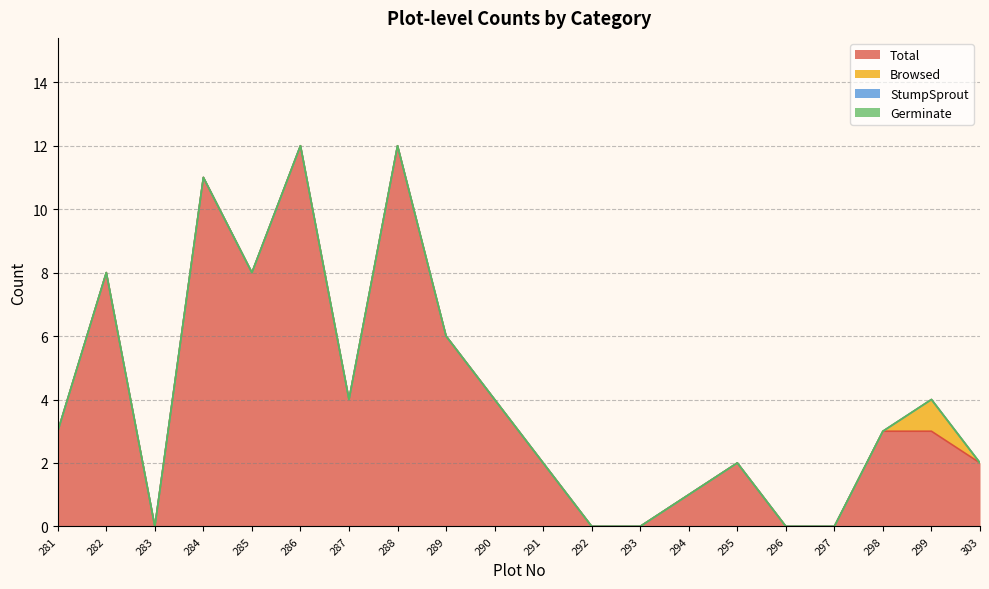

True or false: Germinate and Browsed cross at least once.

False